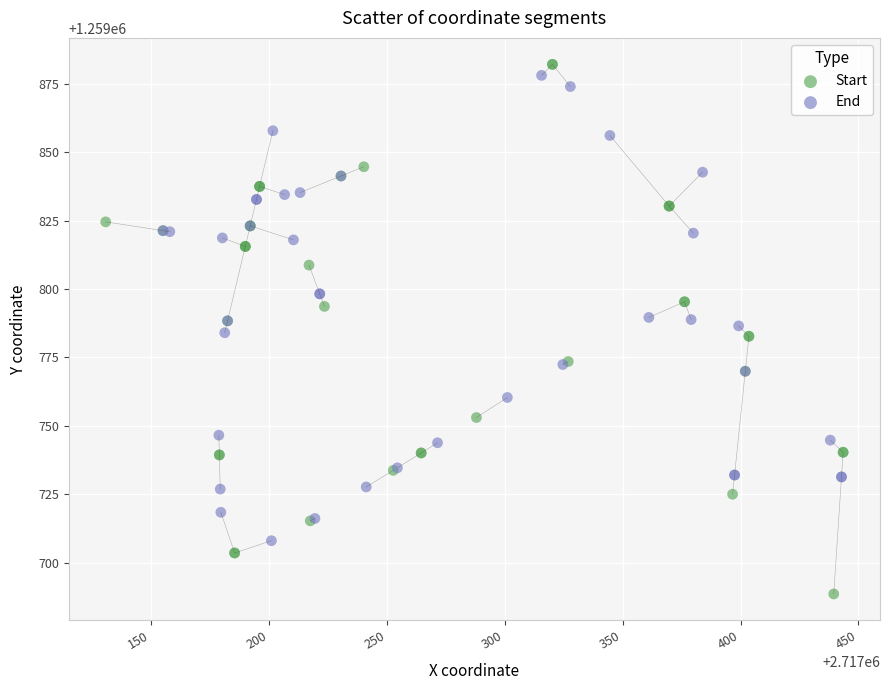

Which series has the largest Y range (max minus min)?

Start